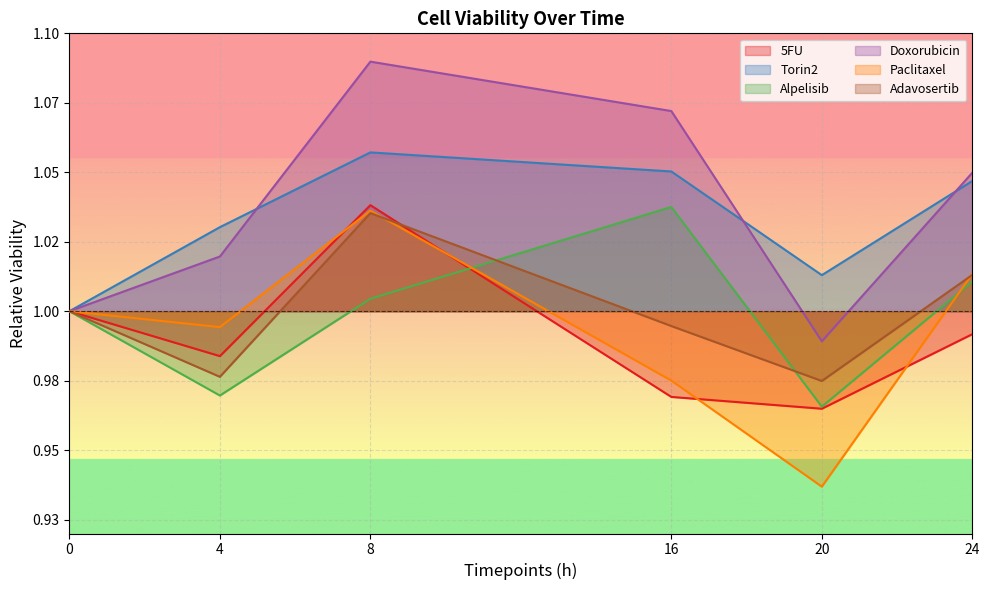

At how many categories does at least one series exceed 1?

5